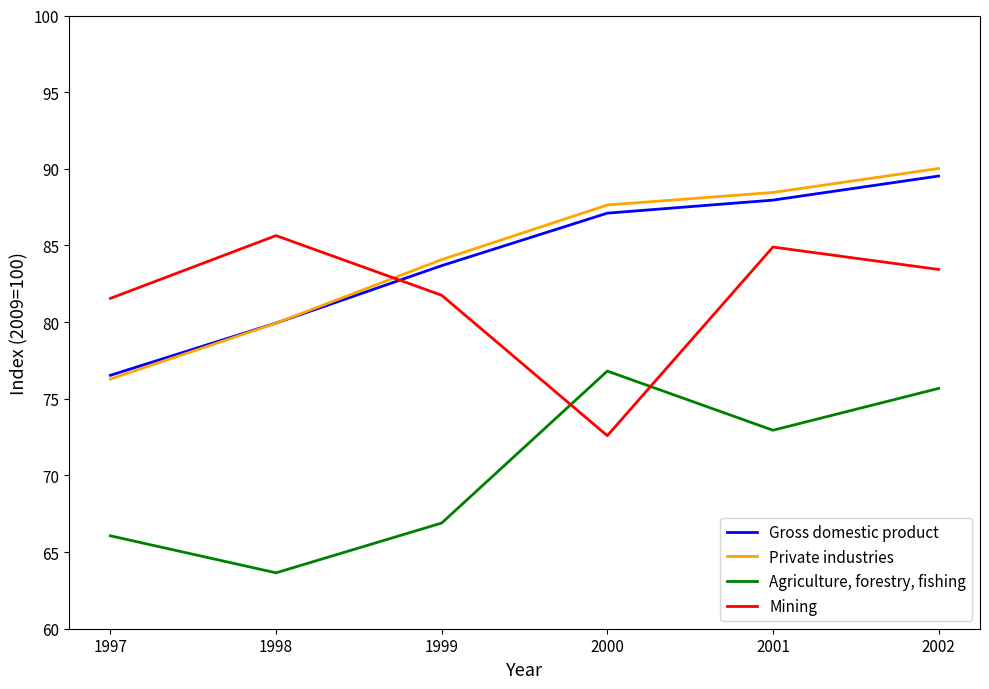

The value of Agriculture, forestry, fishing at 2001 is 124.6. True or false?

False